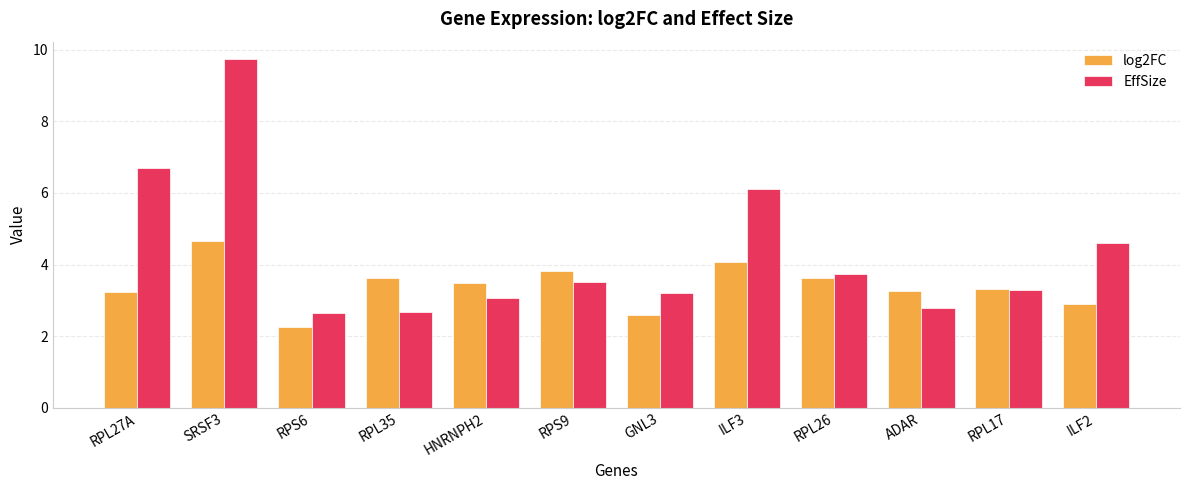

Which label corresponds to the largest value in the chart?

SRSF3